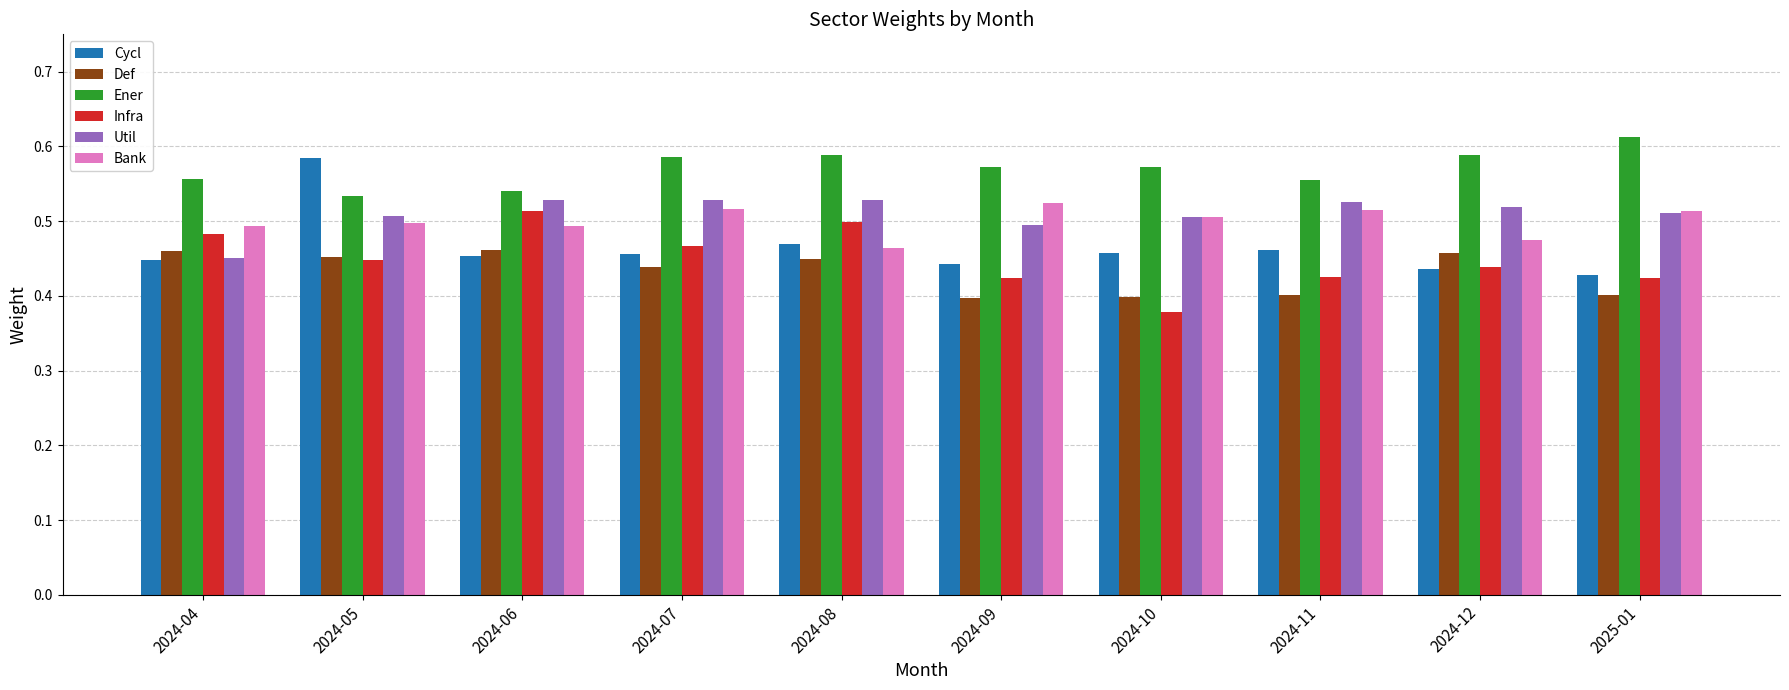

At which label does Infra reach its minimum?

2024-10